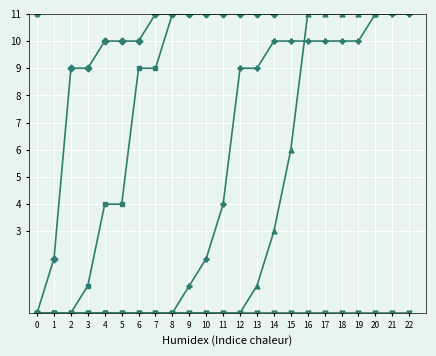

The t_6 series shows 1 at 9. True or false?

True